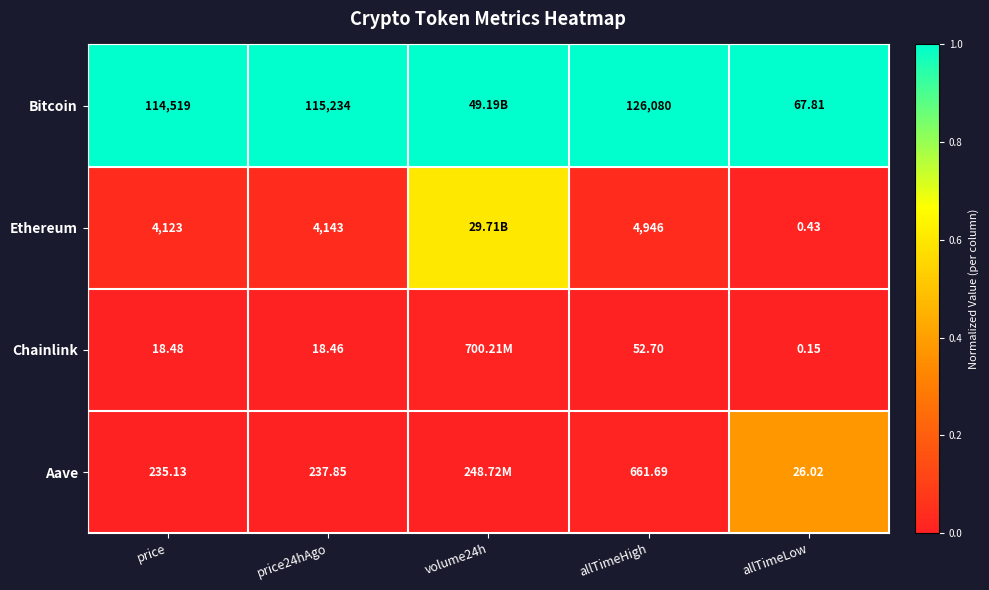

How many data points does each series have?

5